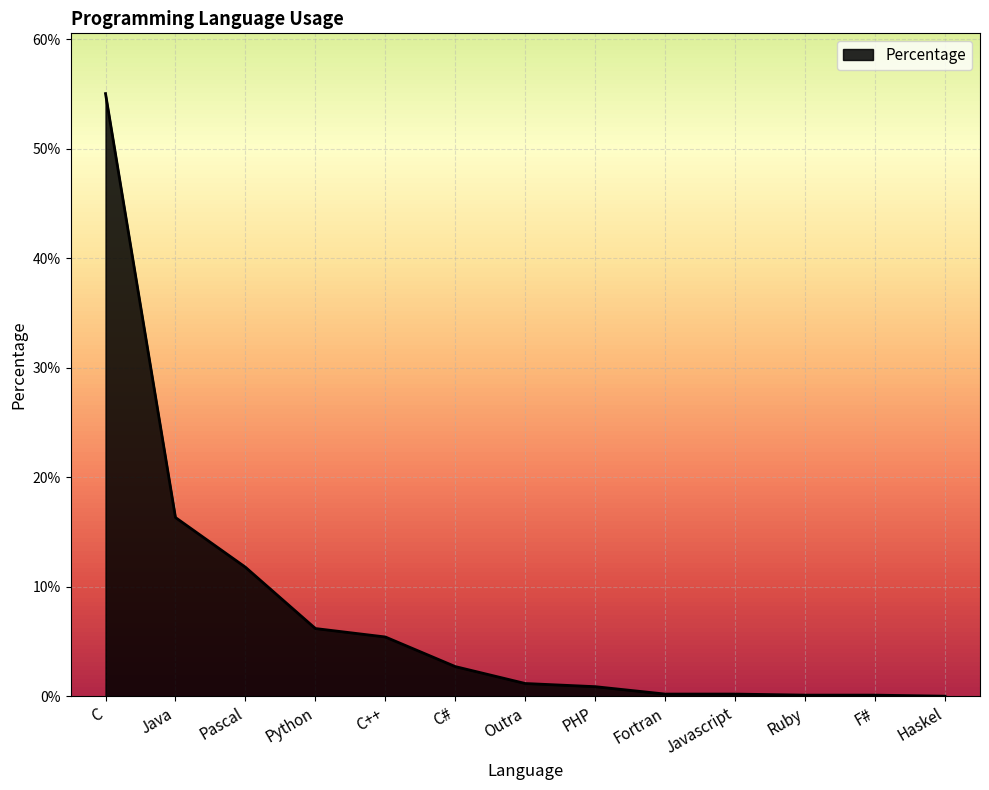

What is the label of the 9th point from the right?

C++